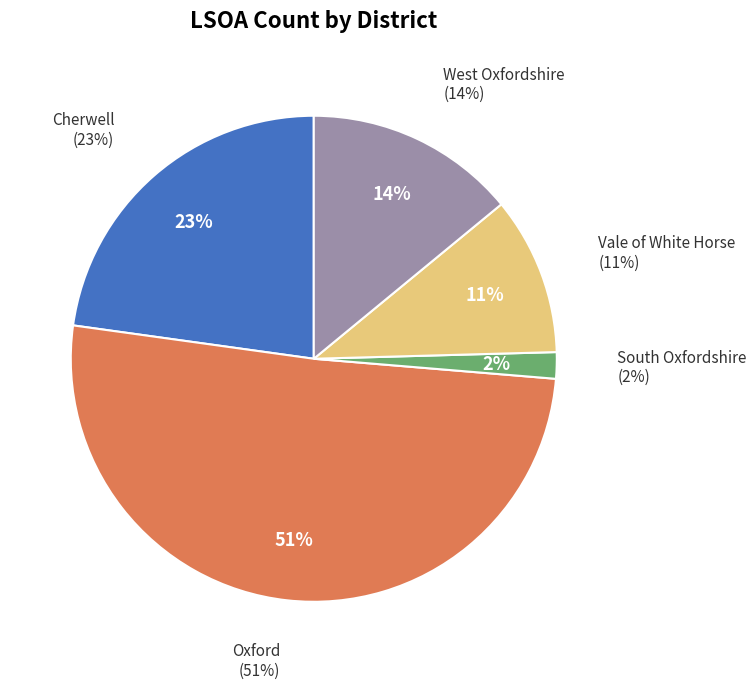

How many segments does this pie chart have?

5